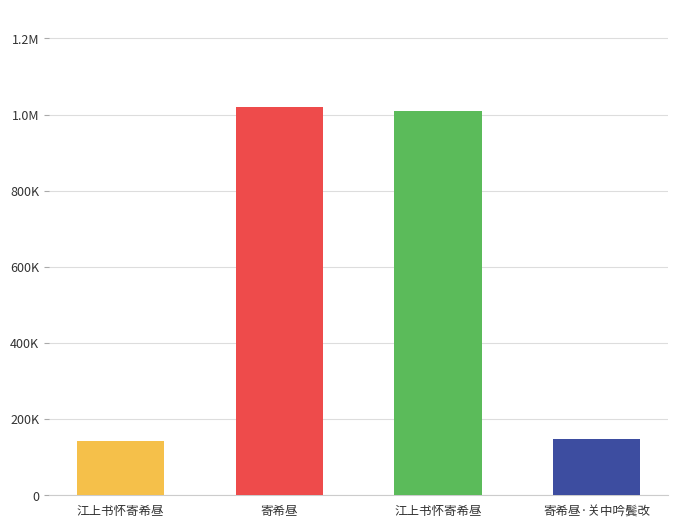

Which has a higher value, 江上书怀寄希昼 or 寄希昼·关中吟鬓改?

寄希昼·关中吟鬓改